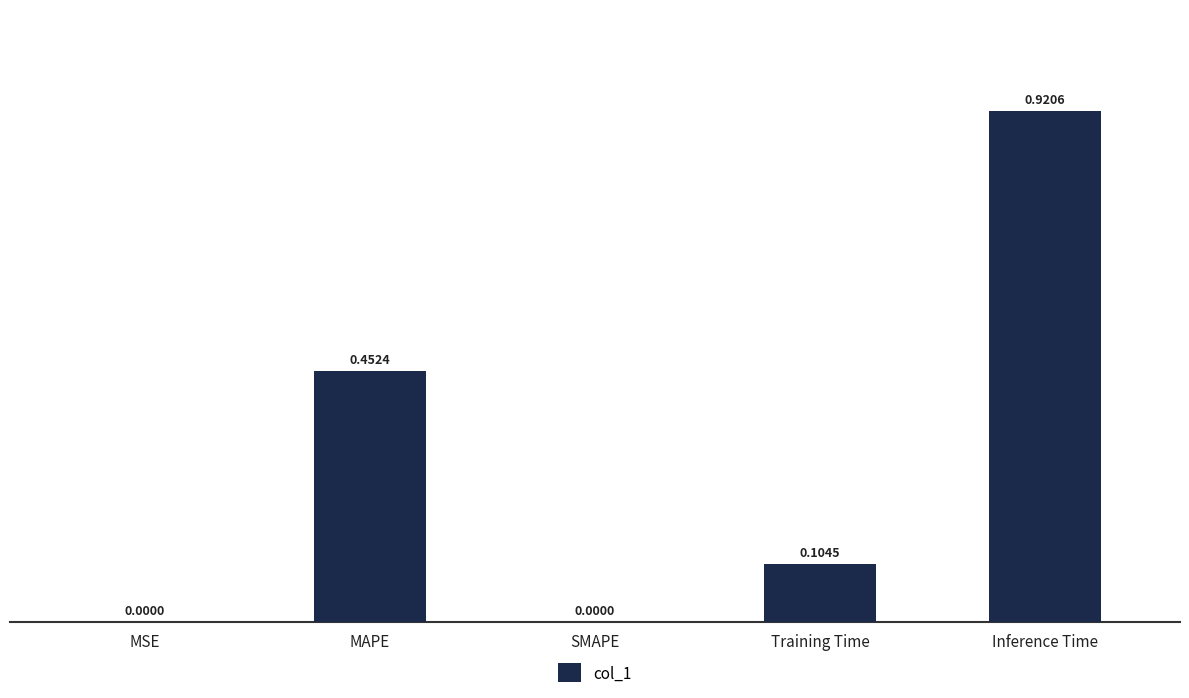

Between Inference Time and SMAPE, which is larger?

Inference Time